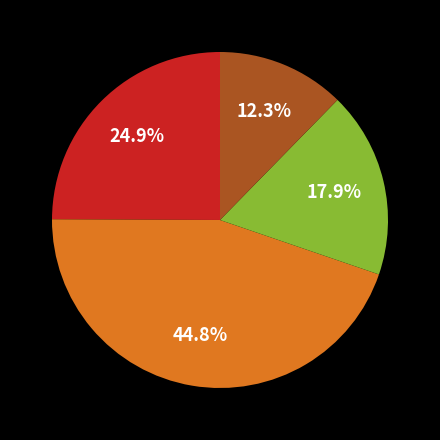

Is there any slice that represents more than half of the pie?

No